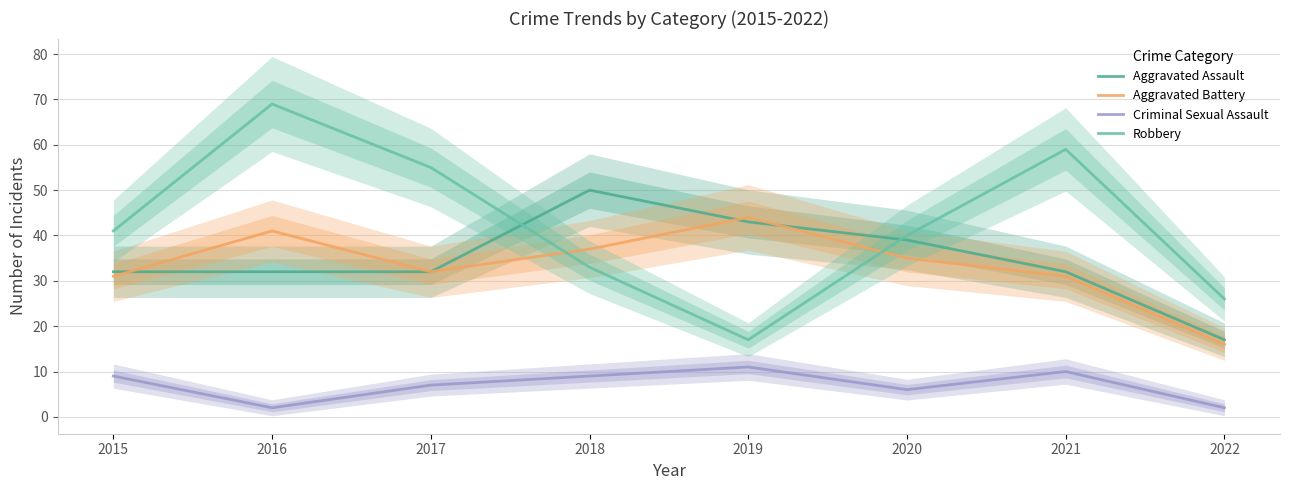

Which series changed the most between 2016 and 2022?

Robbery